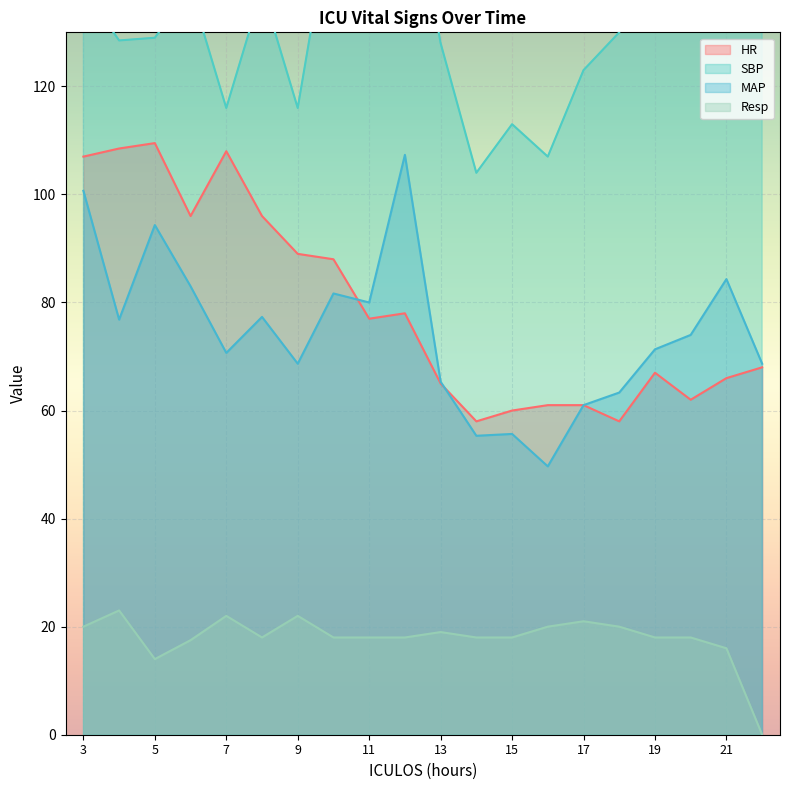

Reading left to right, extract all data points from this chart.

HR: 107.0	108.5	109.5	96.0	108.0	96.0	89.0	88.0	77.0	78.0	65.0	58.0	60.0	61.0	61.0	58.0	67.0	62.0	66.0	68.0
SBP: 138.0	128.5	129.0	138.0	116.0	138.0	116.0	155.0	152.0	166.0	128.0	104.0	113.0	107.0	123.0	130.0	150.0	156.0	143.0	144.0
MAP: 100.7	76.8	94.3	83.0	70.7	77.3	68.7	81.7	80.0	107.3	65.3	55.3	55.7	49.7	61.0	63.3	71.3	74.0	84.3	68.7
Resp: 20.0	23.0	14.0	17.5	22.0	18.0	22.0	18.0	18.0	18.0	19.0	18.0	18.0	20.0	21.0	20.0	18.0	18.0	16.0	0.0